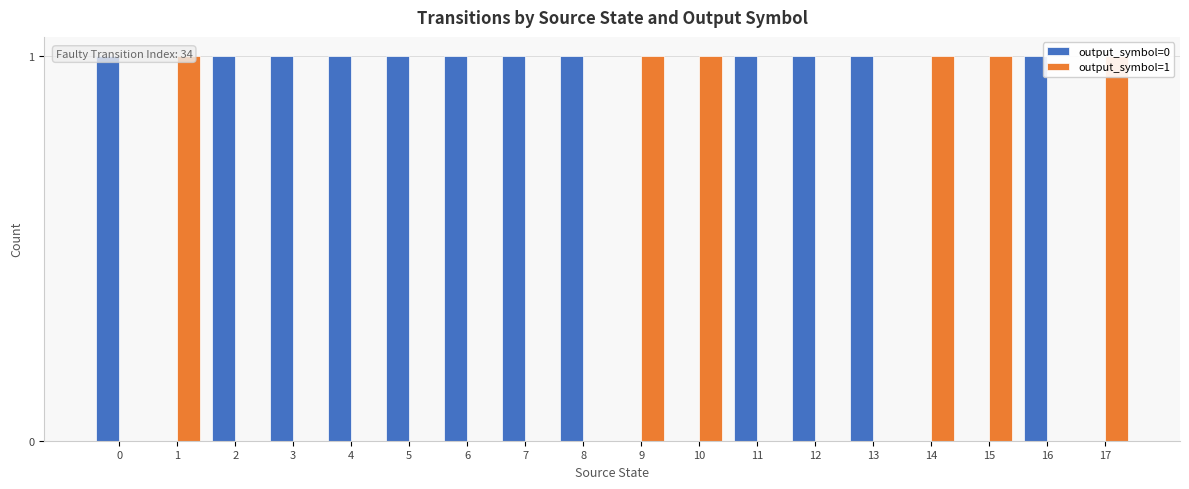

What are all the series names shown in the legend?

output_symbol=0, output_symbol=1